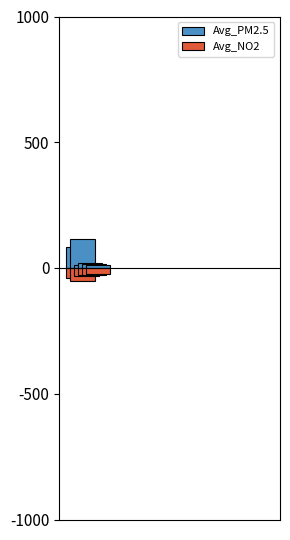

What are all the series names shown in the legend?

Avg_PM2.5, Avg_NO2